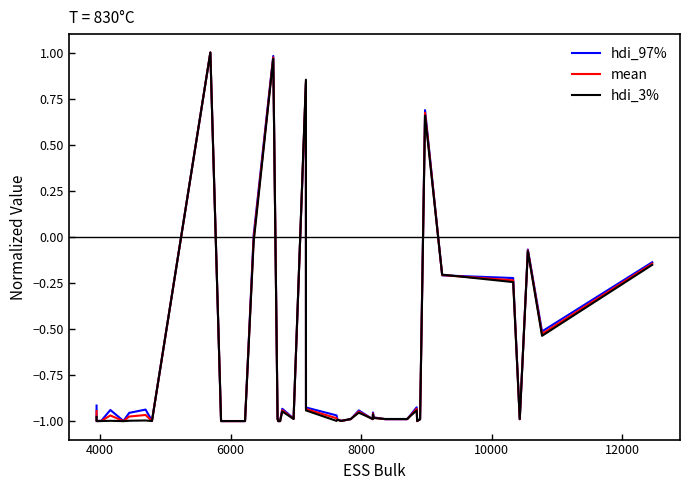

Which series has the largest total across all categories?

hdi_97%